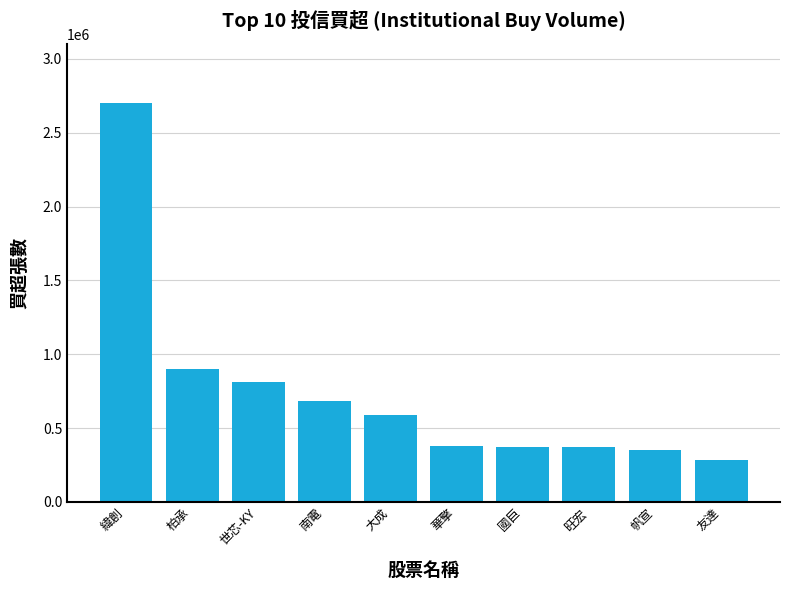

What is the average value?

744200